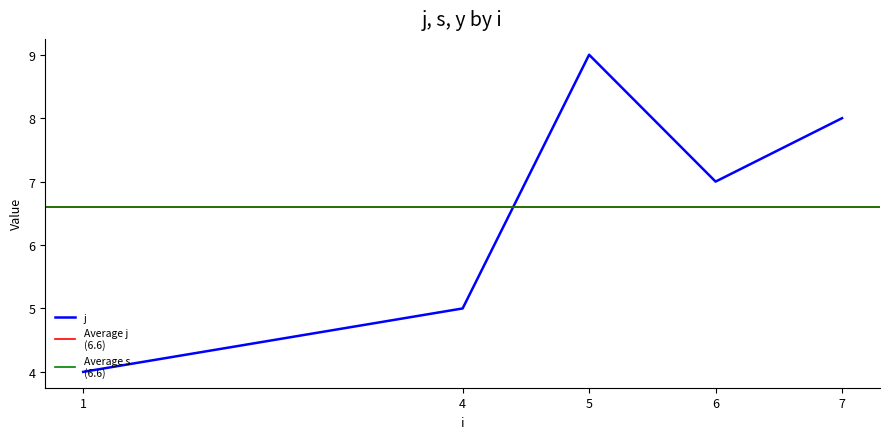

Rank the categories by s value from lowest to highest.

1, 4, 6, 7, 5